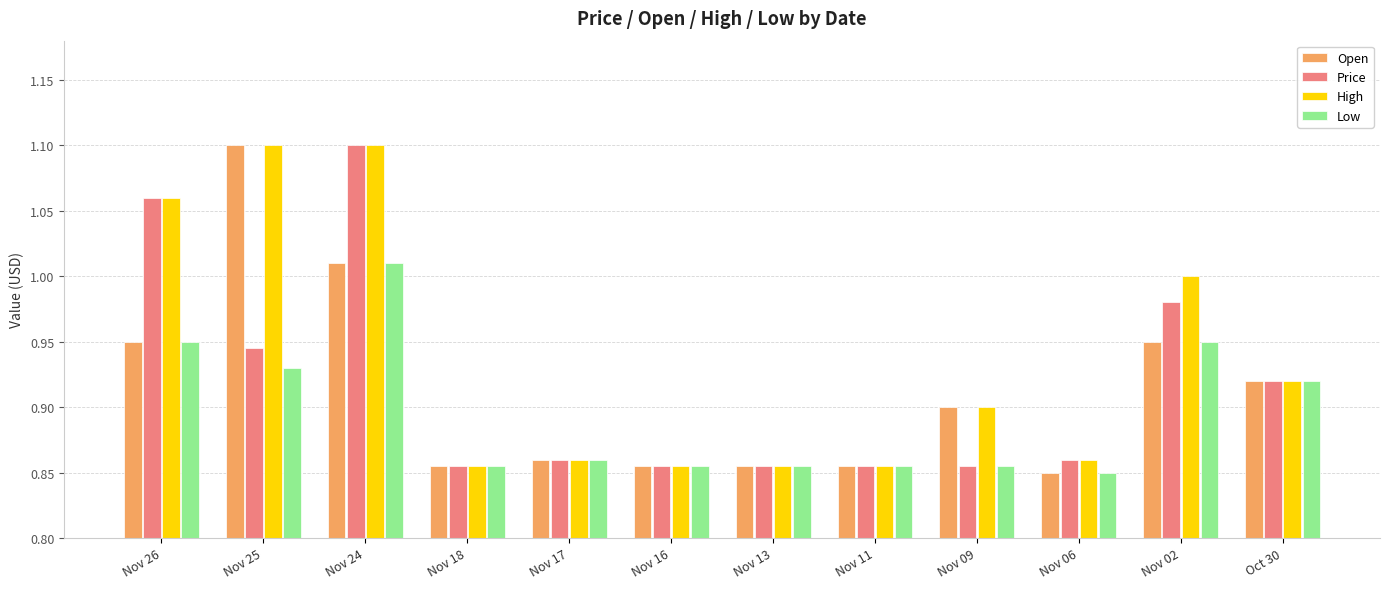

Which category has the highest value in the Open series?

Nov 25